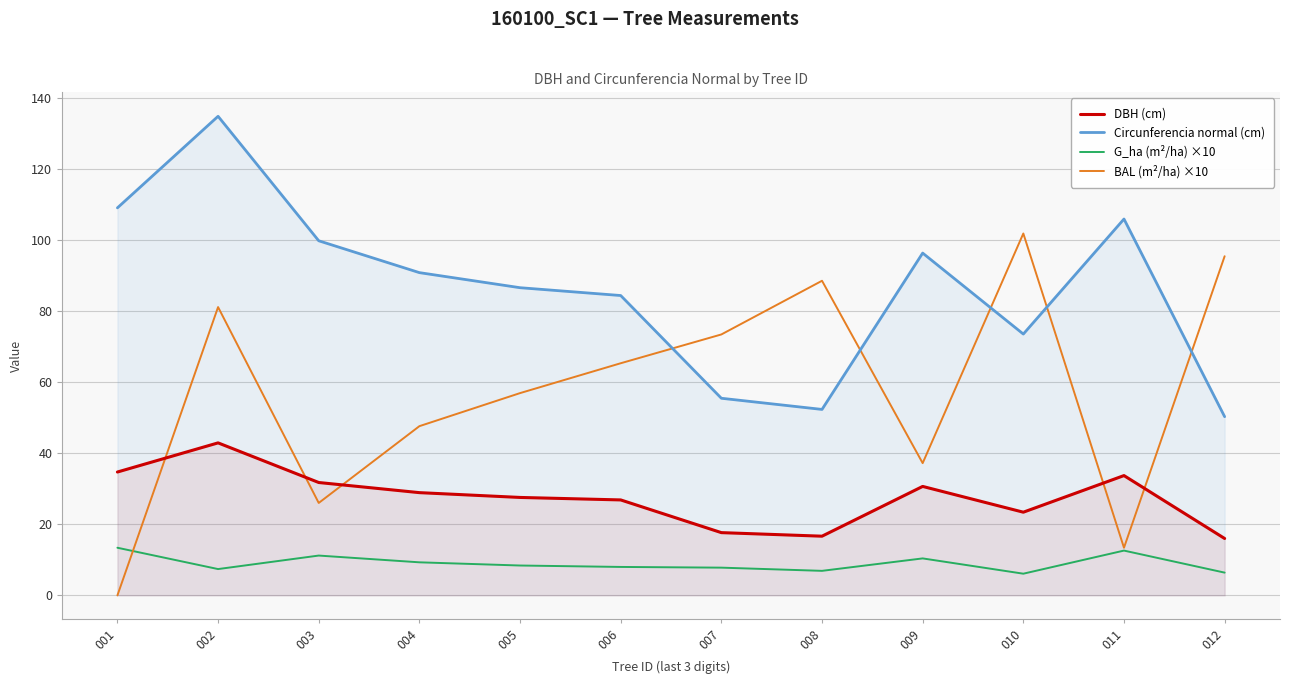

True or false: BAL (m²/ha) ×10 has a value of 26.0 at 003.

True